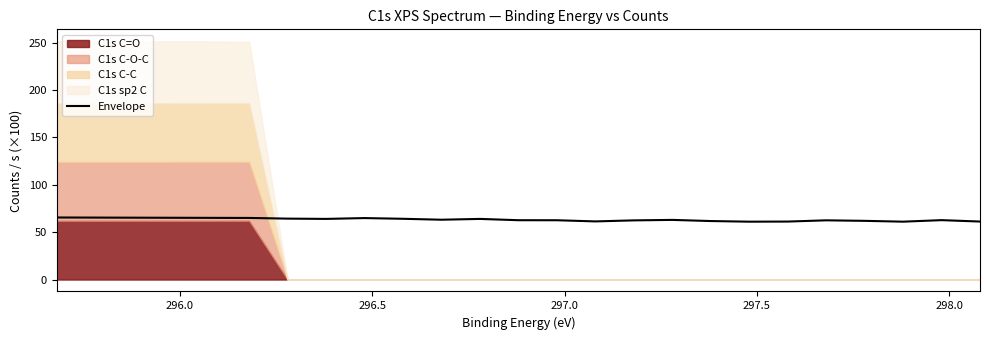

What is the maximum value shown in the chart?

65.5